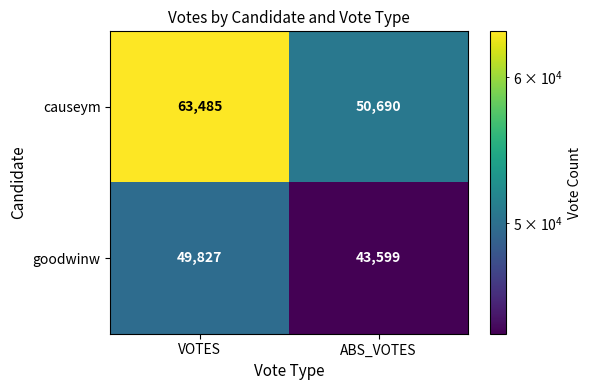

What is the difference between the causeym values at ABS_VOTES and VOTES?

12795